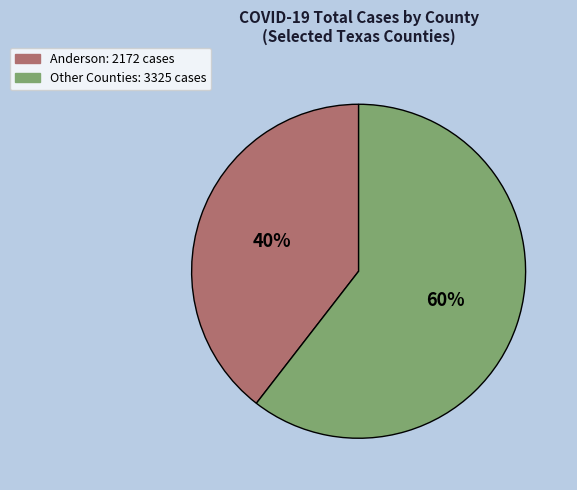

Is there any slice that represents more than half of the pie?

Yes